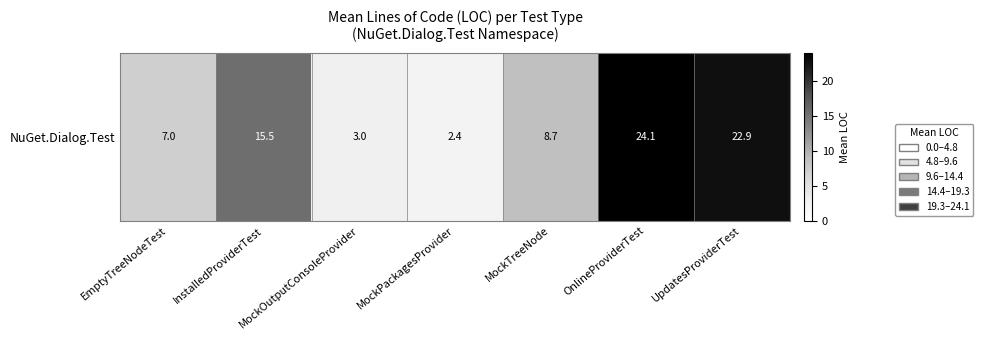

What is the minimum value shown in the chart?

2.4